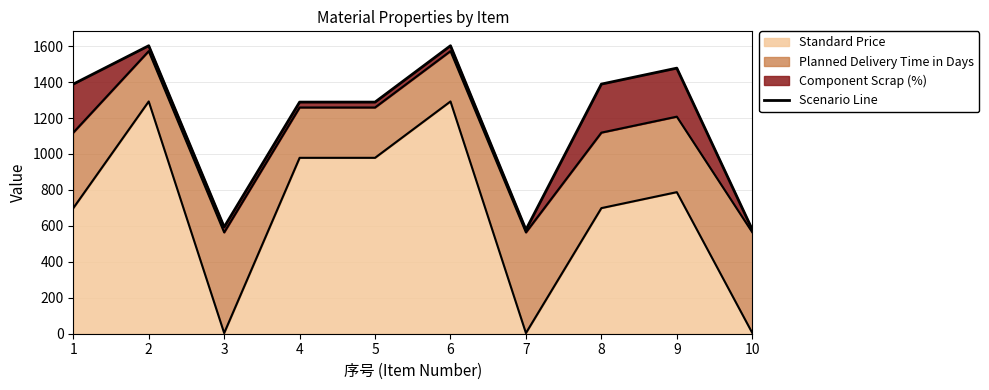

Does the chart have visible grid lines?

Yes